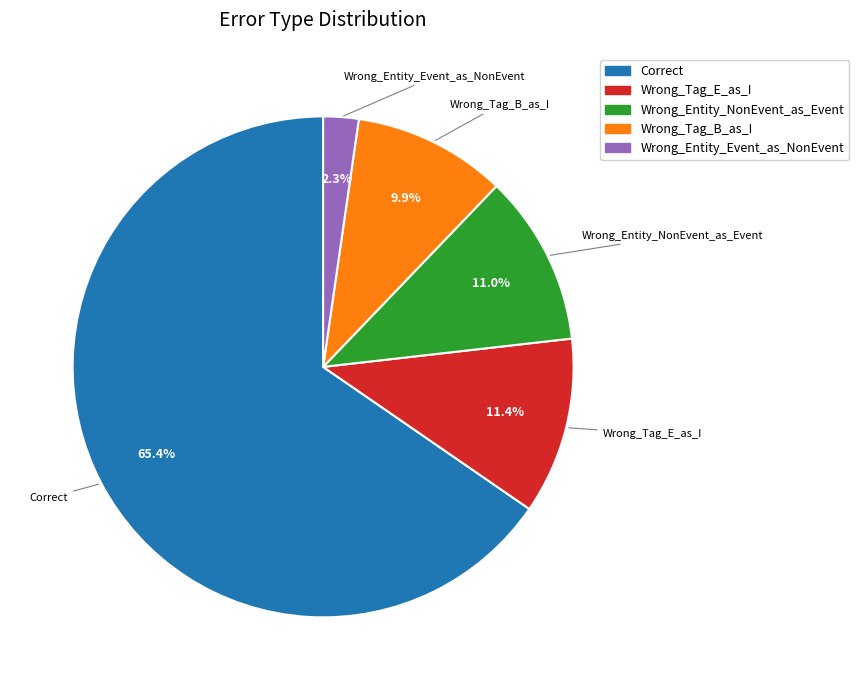

How many segments does this pie chart have?

5